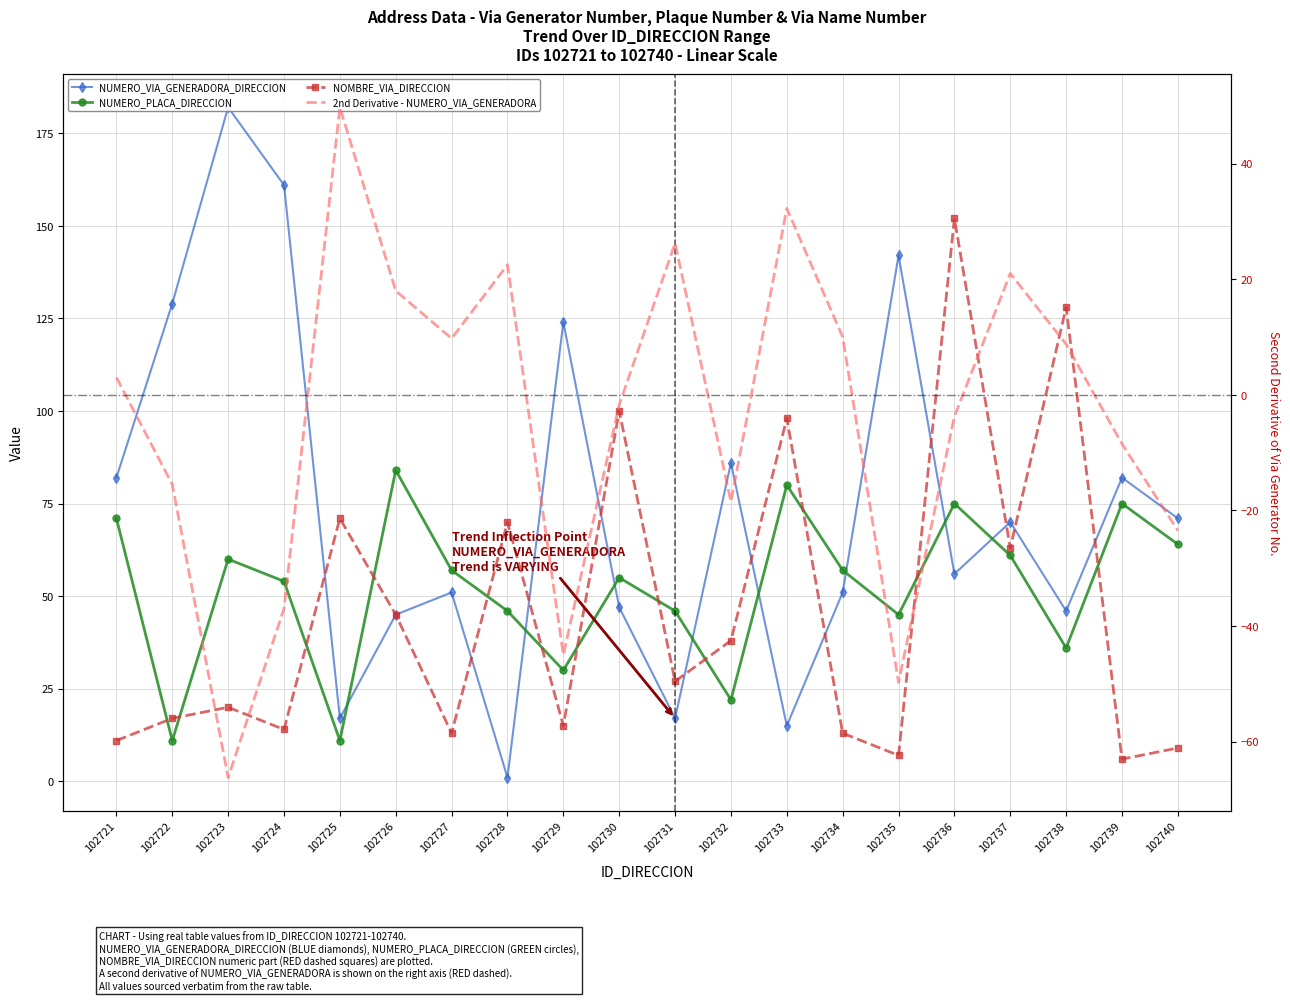

What is the value of the NOMBRE_VIA_DIRECCION point at the 13th from the left?

98.0